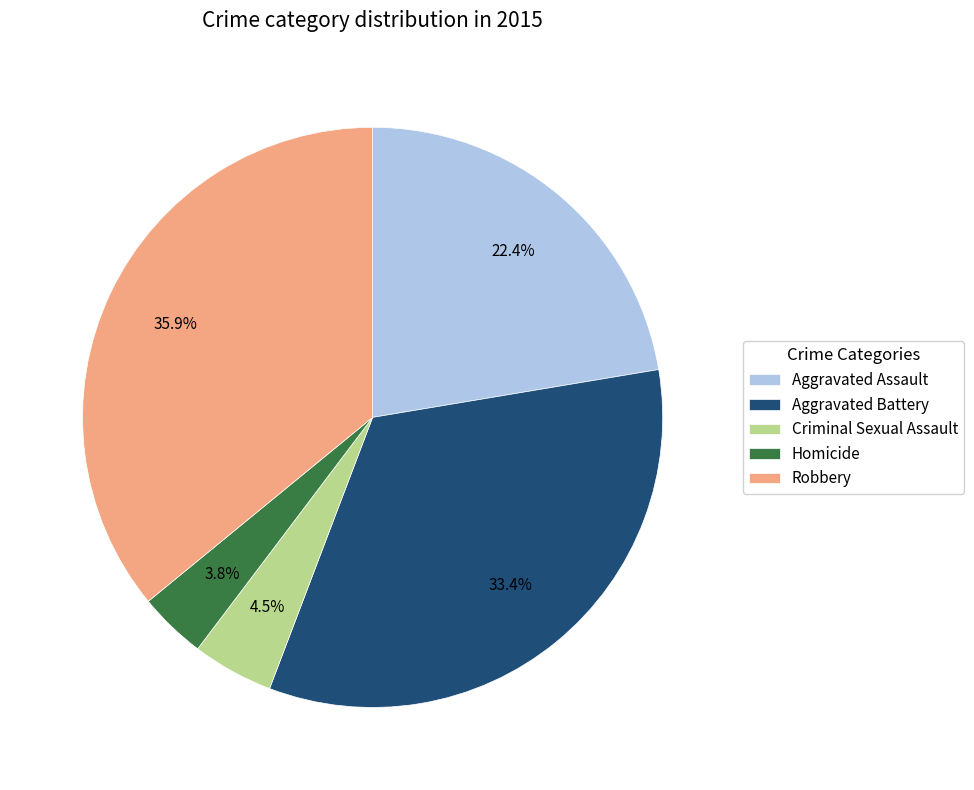

True or false: Aggravated Battery accounts for 33% of the total.

True